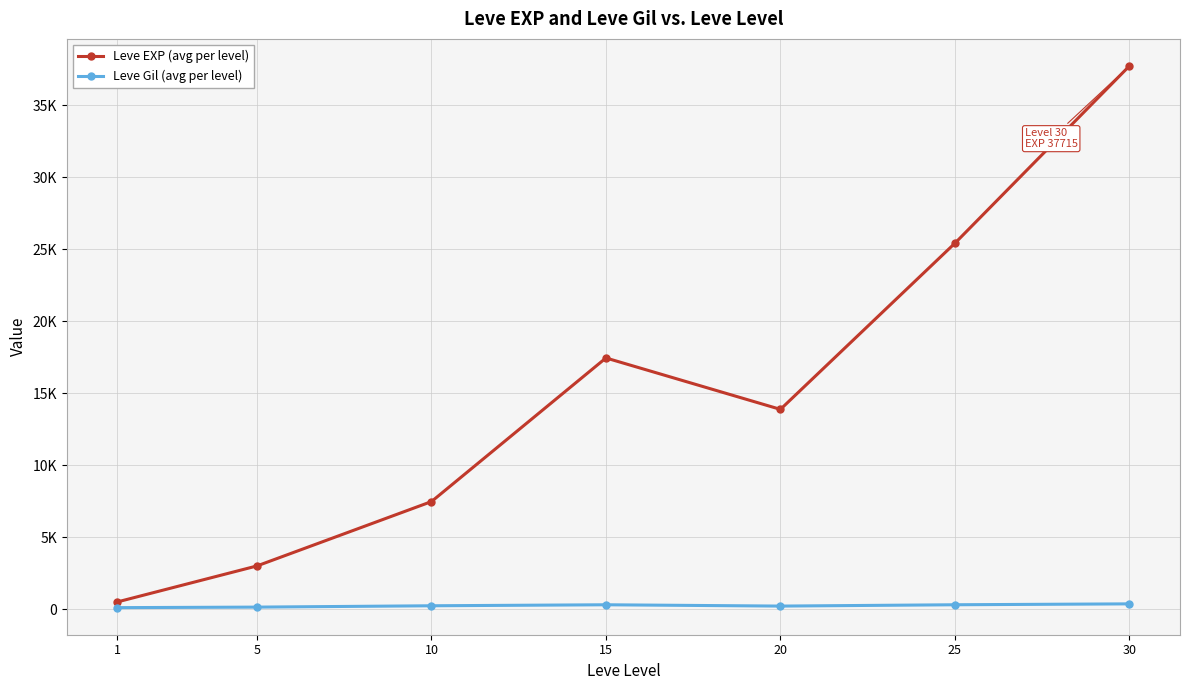

What are all the series names shown in the legend?

Leve EXP (avg per level), Leve Gil (avg per level)